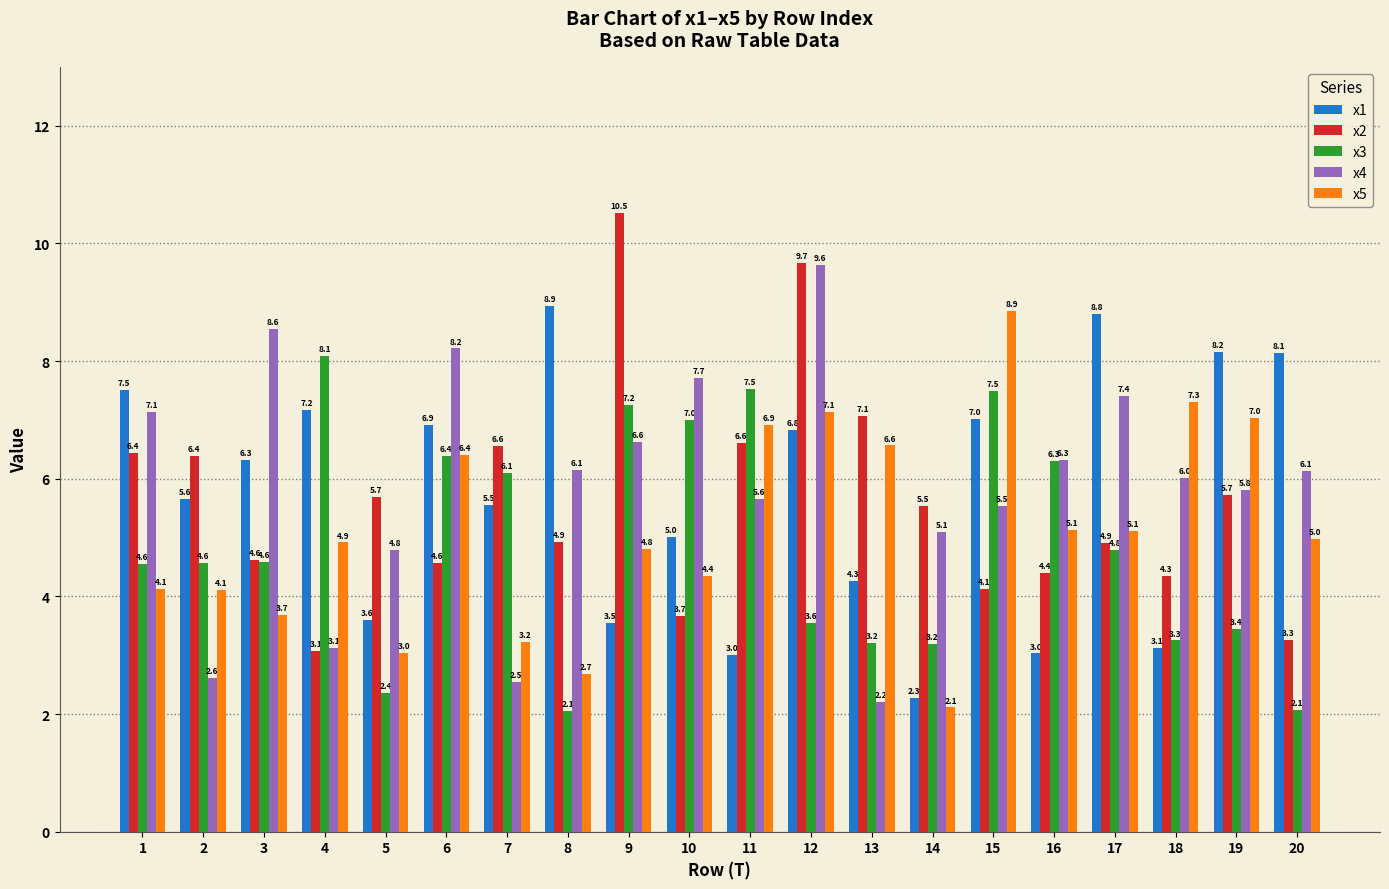

What is the highest value of the x1 series?

8.9